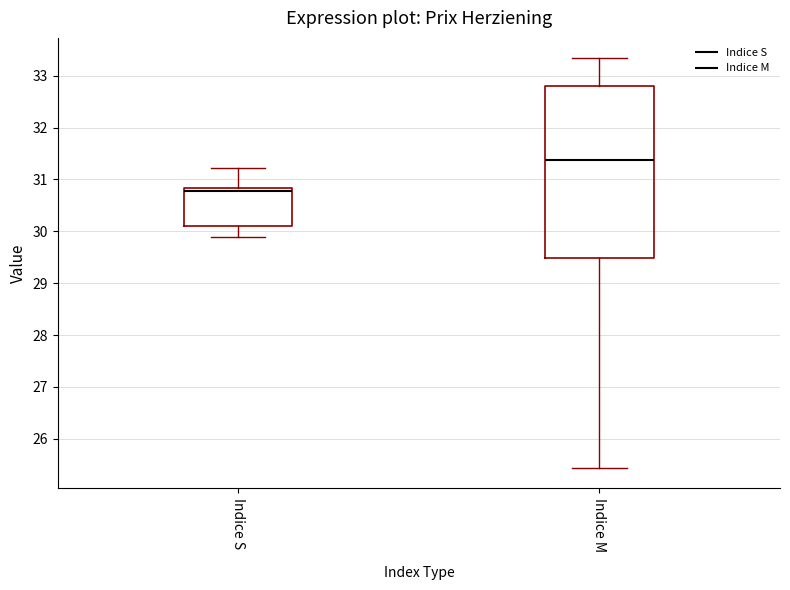

Which box's median line is the highest?

Indice M